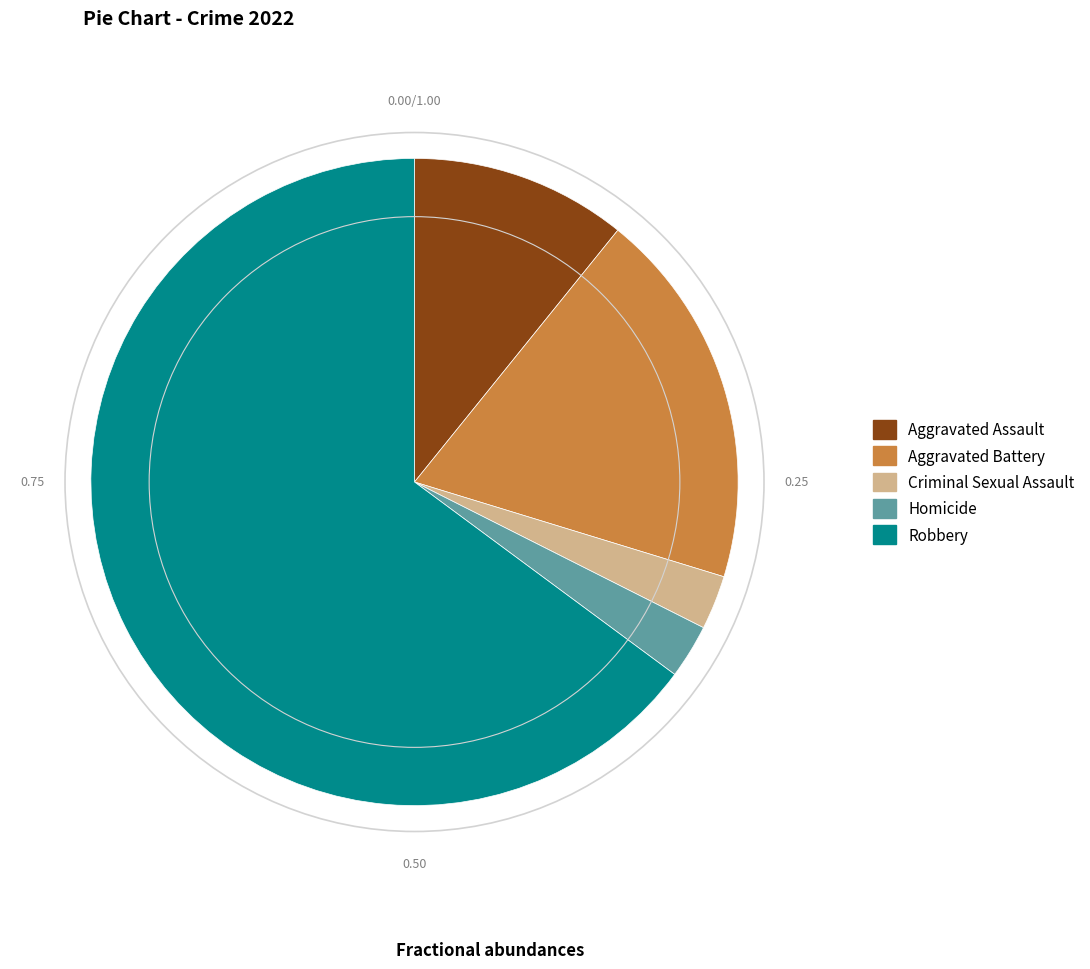

How many slices are in this pie chart?

5